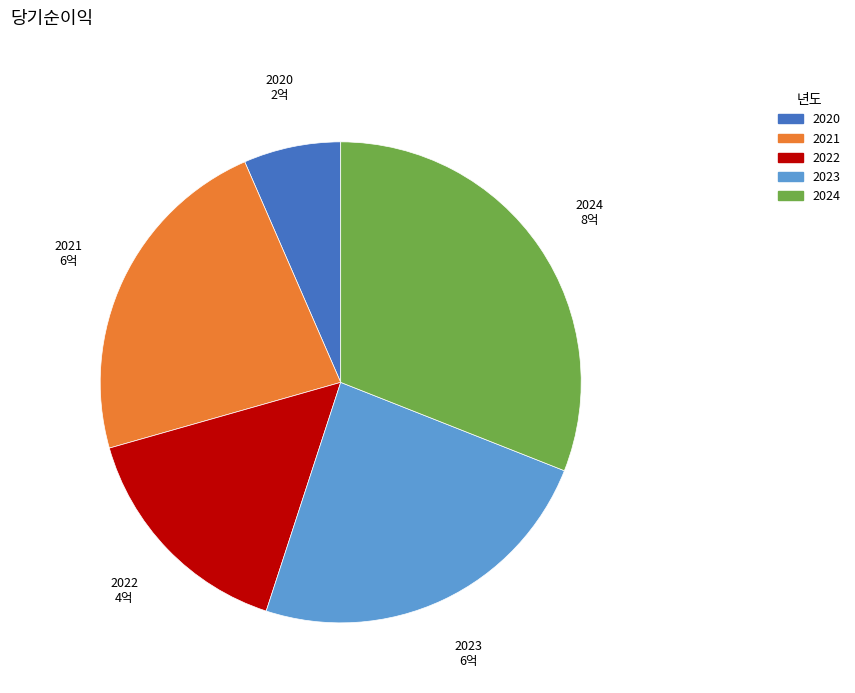

Rank the categories by value from highest to lowest.

2024, 2023, 2021, 2022, 2020